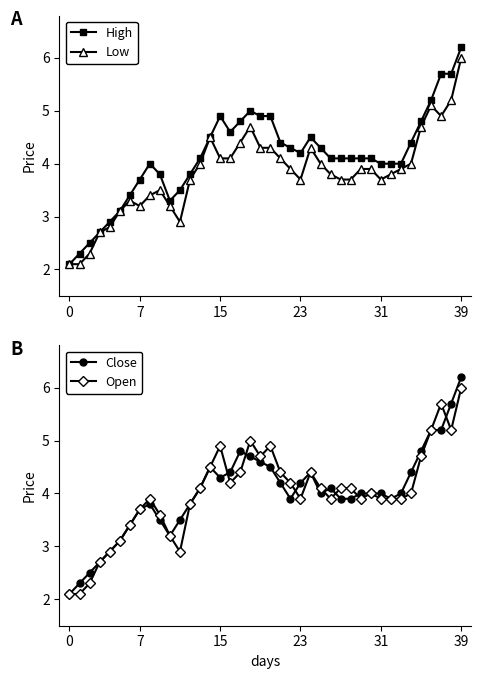

Is the value of Low at 18 greater than the value of High at 25?

Yes